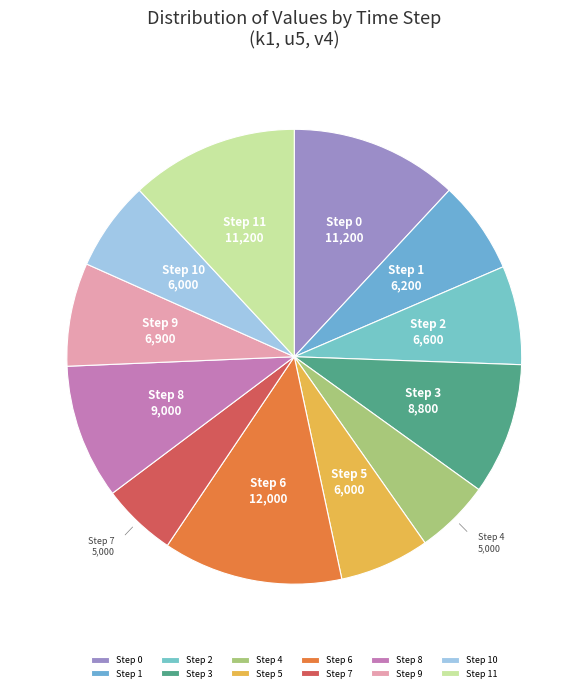

Combined, do Step 8 and Step 9 account for over 50%?

No